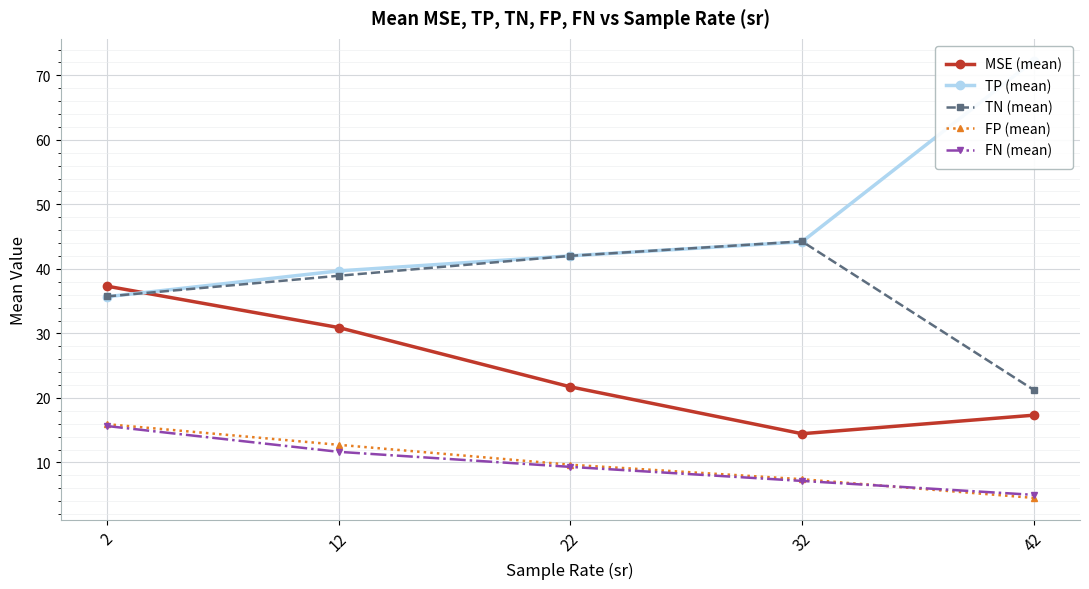

Between 12 and 32, which series saw the biggest shift?

MSE (mean)